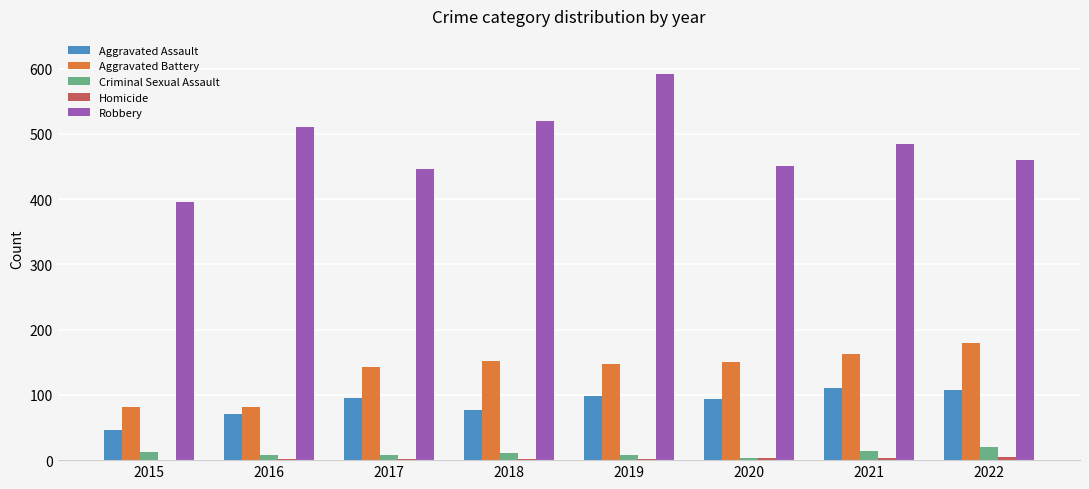

The value of Aggravated Assault at 2015 is 25. True or false?

False